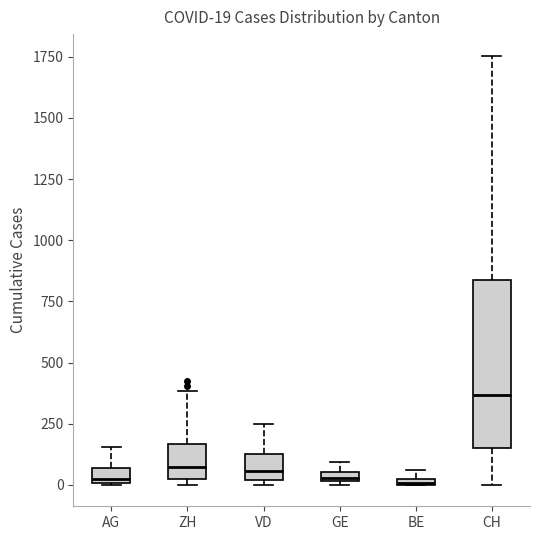

Which box is the tallest, from its lower edge to its upper edge?

CH